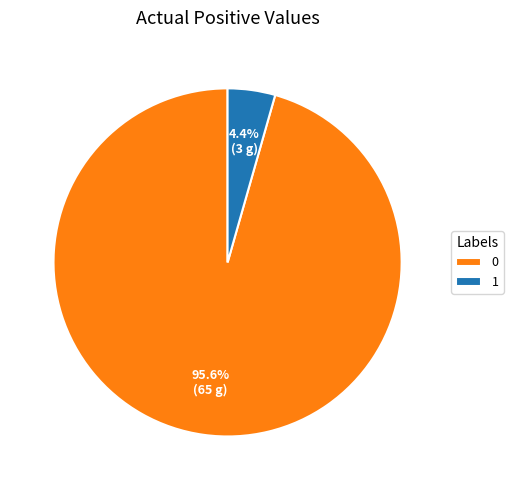

True or false: 1 accounts for 18% of the total.

False